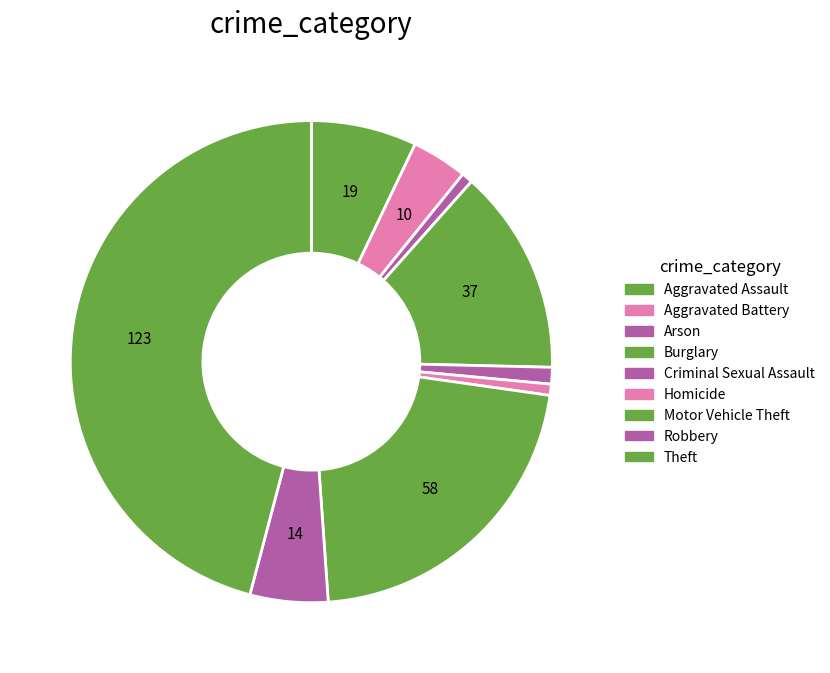

Which has a higher value, Robbery or Motor Vehicle Theft?

Motor Vehicle Theft